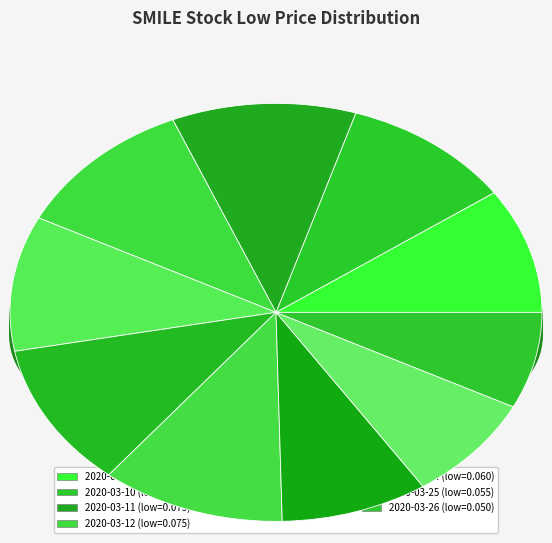

Rank the categories by value from lowest to highest.

2020-03-26, 2020-03-25, 2020-03-24, 2020-03-09, 2020-03-10, 2020-03-13, 2020-03-11, 2020-03-12, 2020-03-16, 2020-03-23